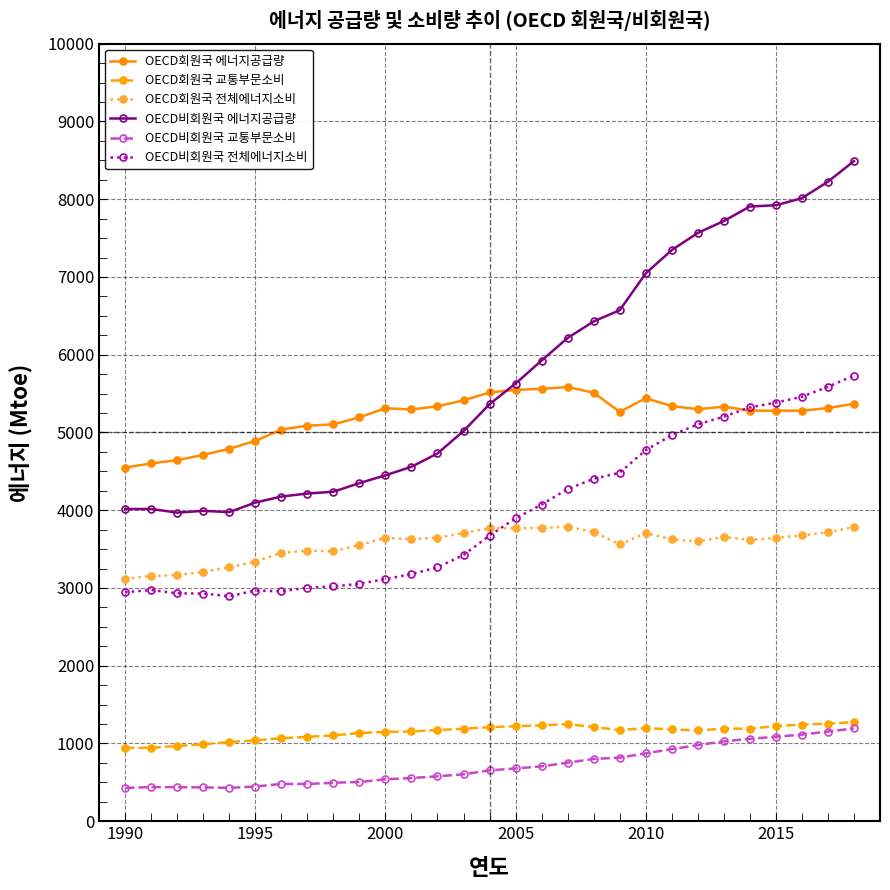

How many series are shown in this chart?

6